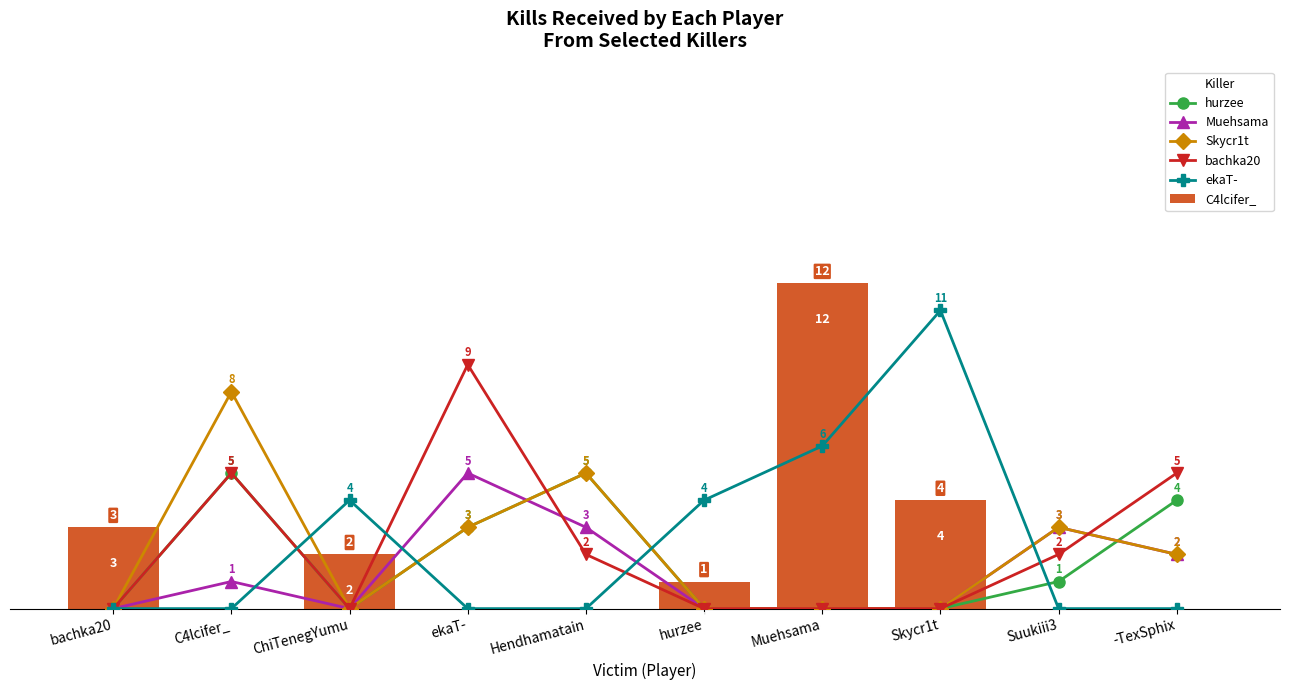

Which category has the lowest value across all series?

bachka20